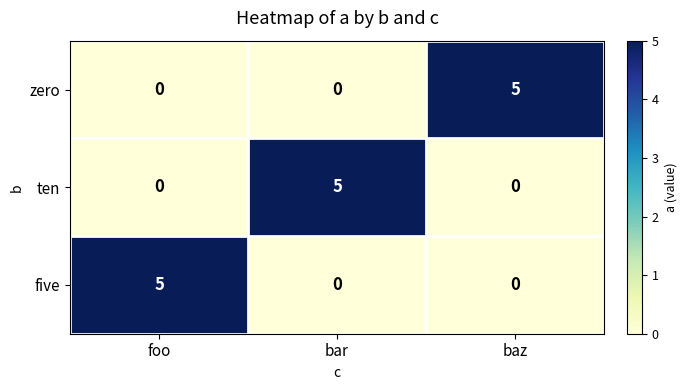

Read the five value at foo.

5